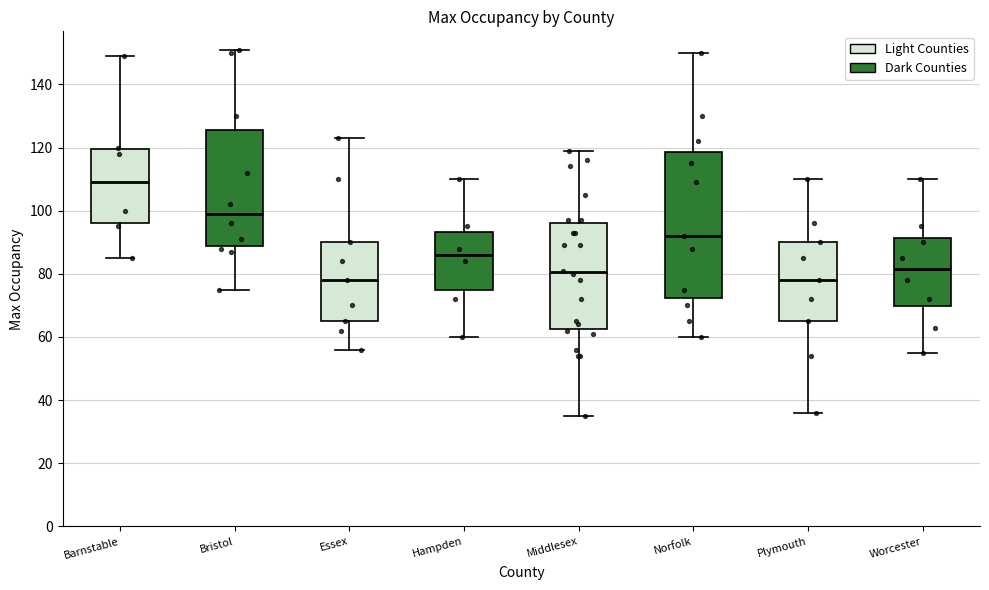

Where does the upper whisker of the box for Norfolk end on the y-axis? The values are not printed on the chart, so give them approximately, as read against the axis.

150